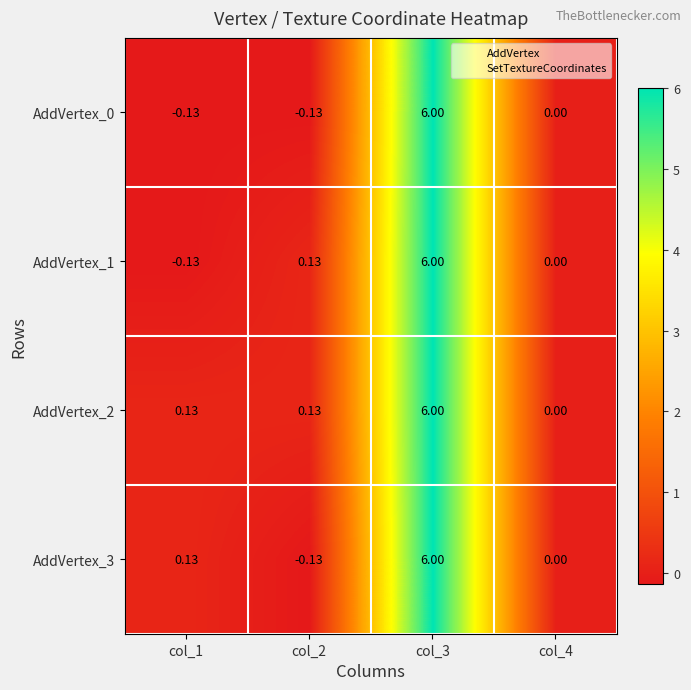

Is the value of AddVertex_3 at col_3 greater than the value of AddVertex_1 at col_1?

Yes